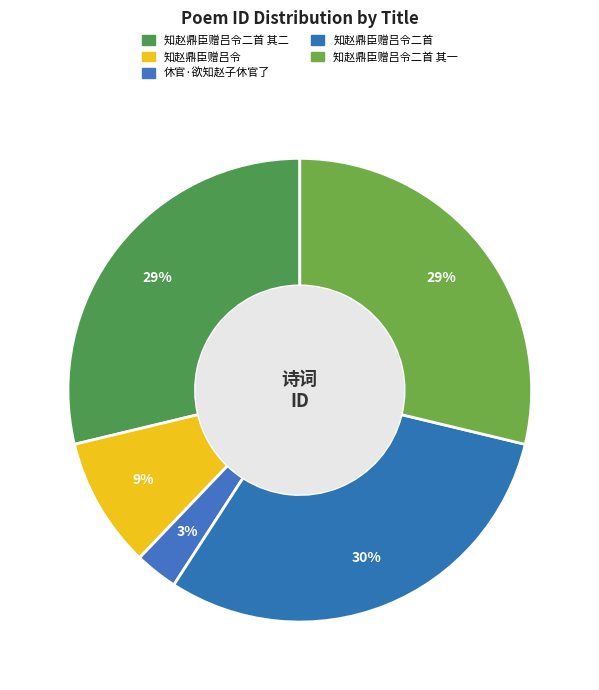

Which has a higher value, 知赵鼎臣赠吕令二首 其一 or 知赵鼎臣赠吕令?

知赵鼎臣赠吕令二首 其一